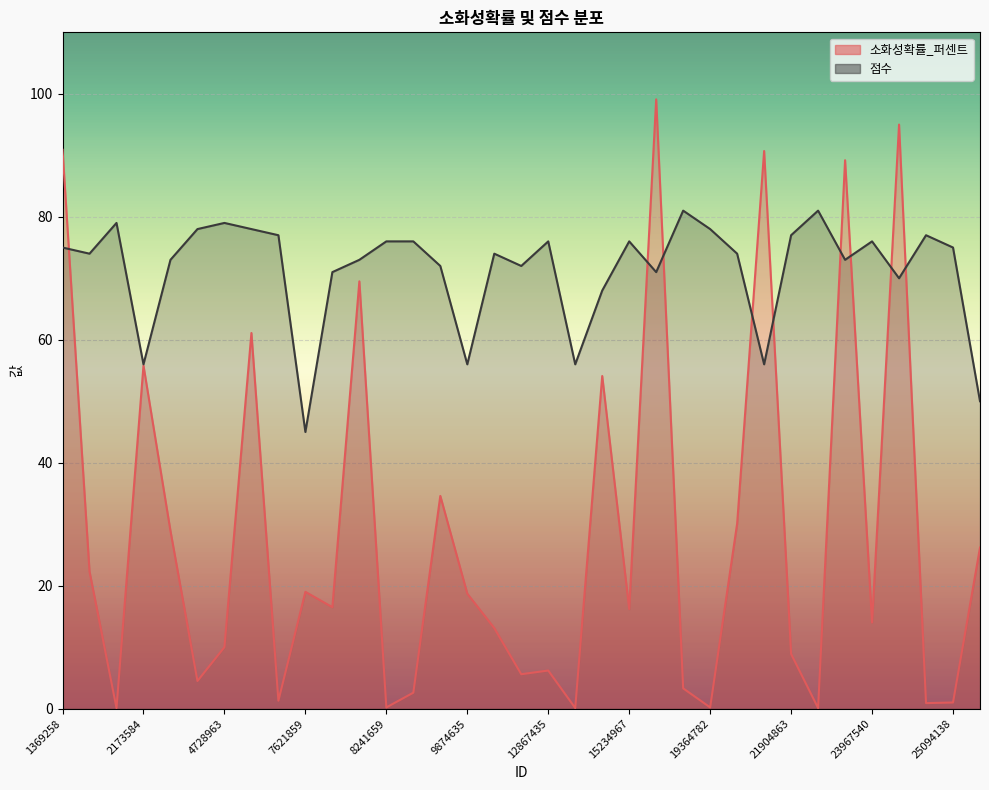

What is the difference between the maximum and minimum values in the 소화성확률_퍼센트 series?

99.0